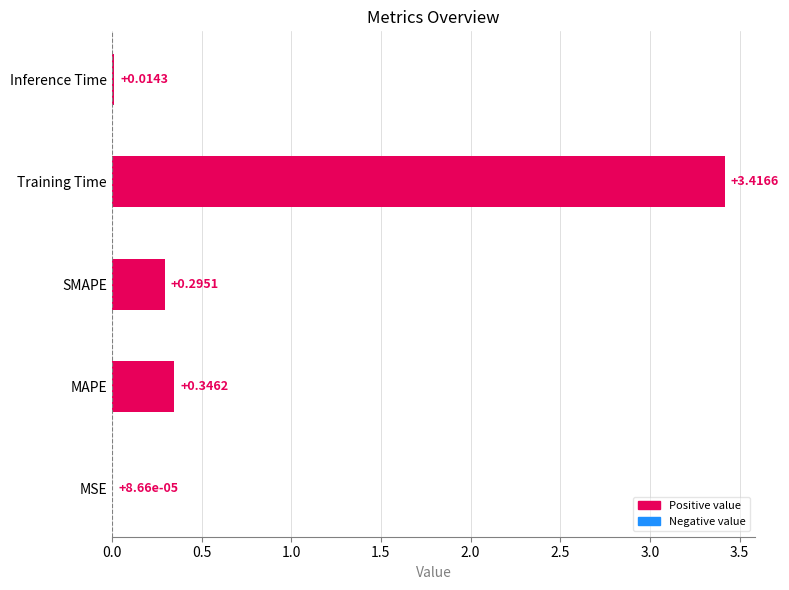

Are the bars horizontal?

Yes